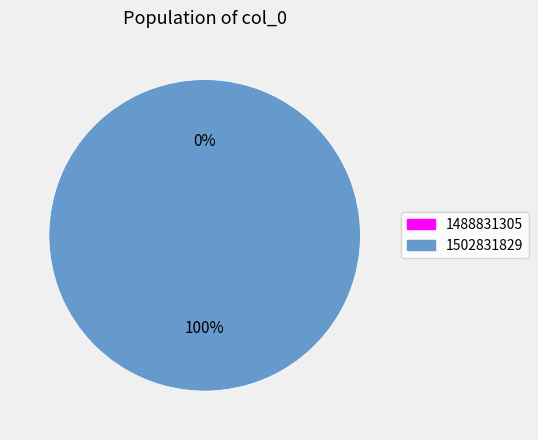

Rank the categories by value from highest to lowest.

1502831829, 1488831305